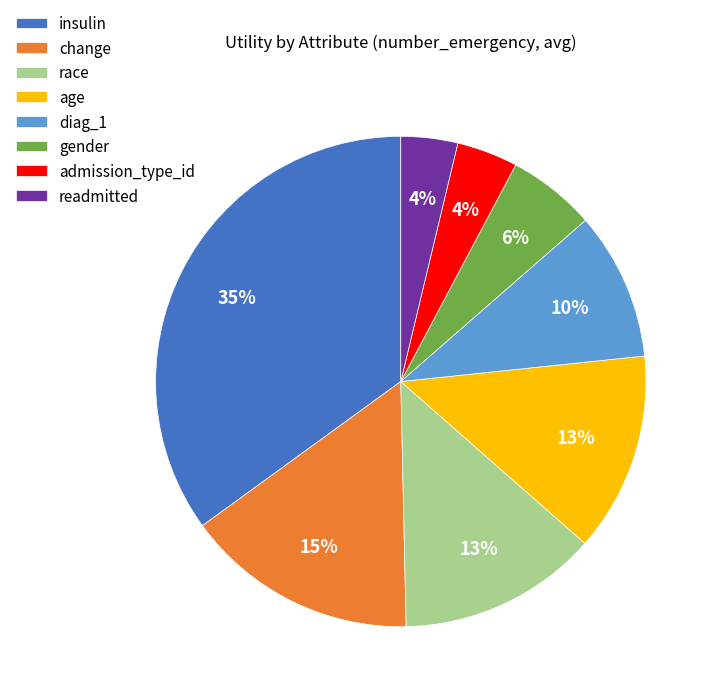

The insulin slice represents 35% of the pie. True or false?

True